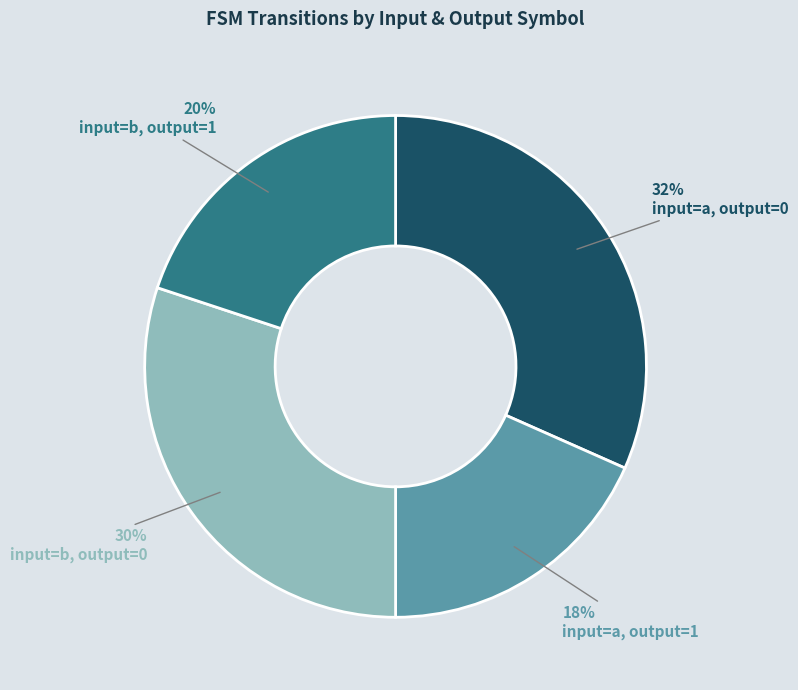

How many segments does this pie chart have?

4